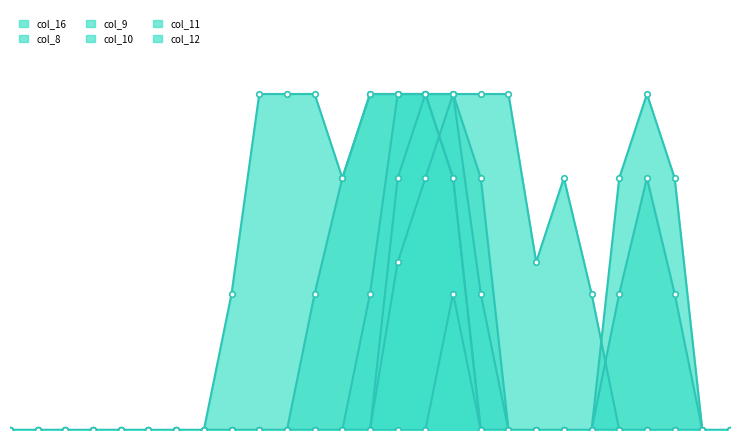

What is the difference between the maximum and minimum values in the col_11 series?

2.0